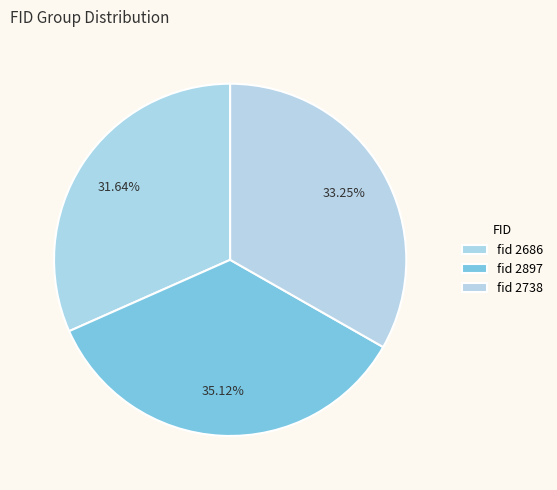

How many slices are in this pie chart?

3